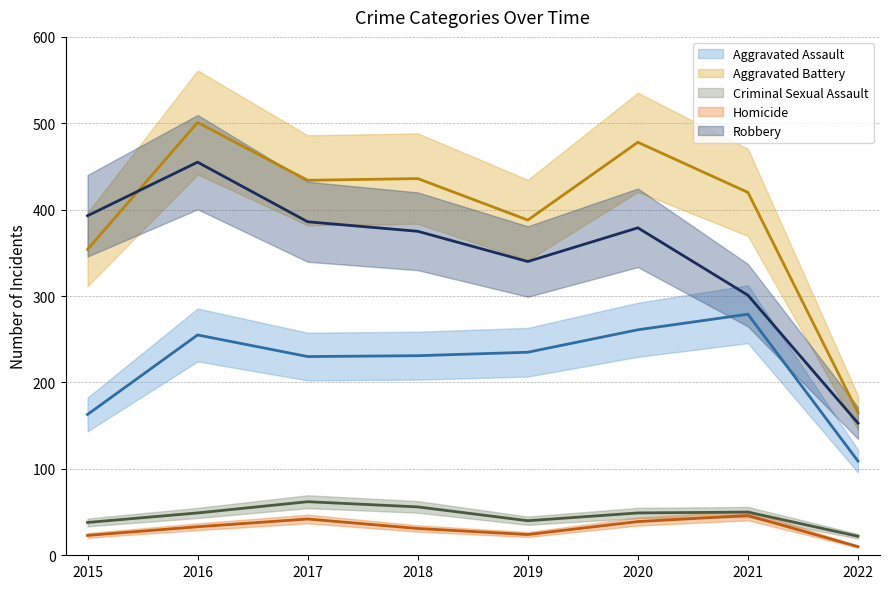

Which series has the largest range (max minus min)?

Aggravated Battery